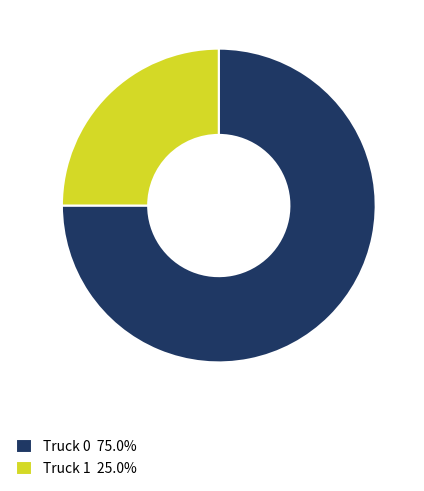

True or false: Truck 0 accounts for 75% of the total.

True